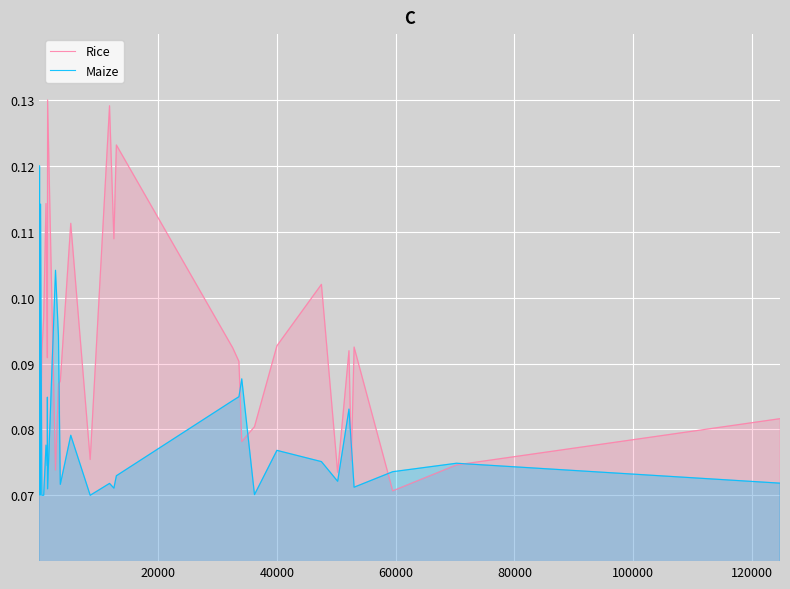

Rank the series by their maximum value, from highest to lowest.

Rice, Maize